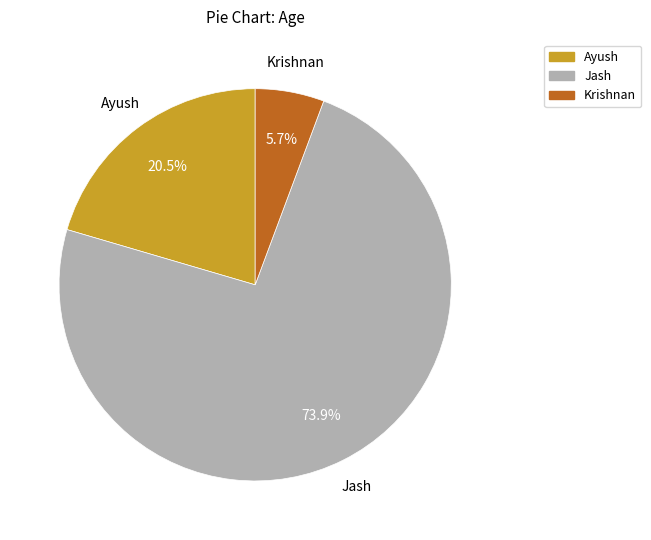

To the nearest percent, what is the difference between the largest and smallest slice percentages?

68%